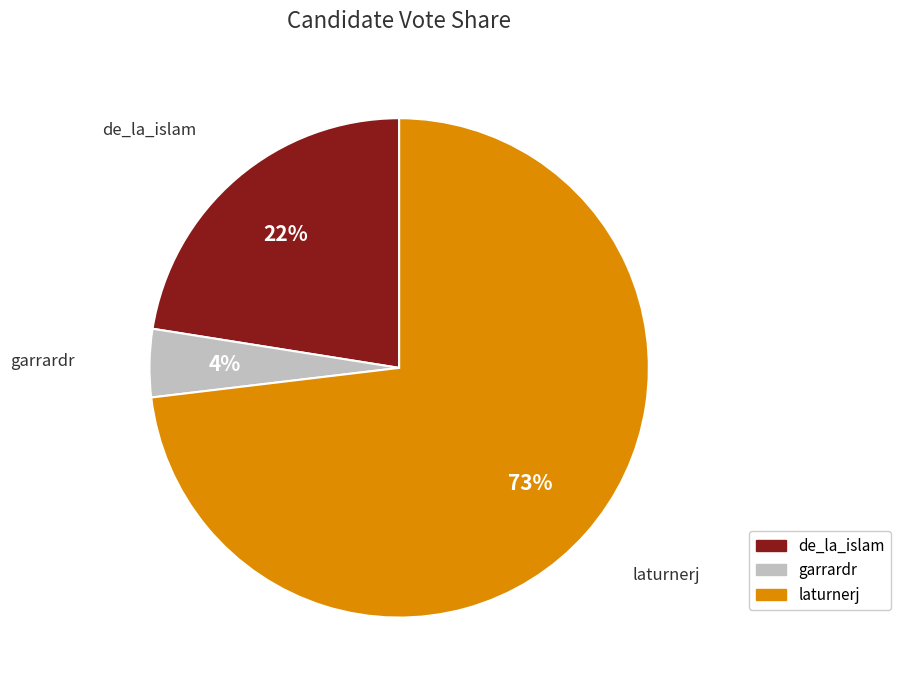

Rank the categories by value from highest to lowest.

laturnerj, de_la_islam, garrardr